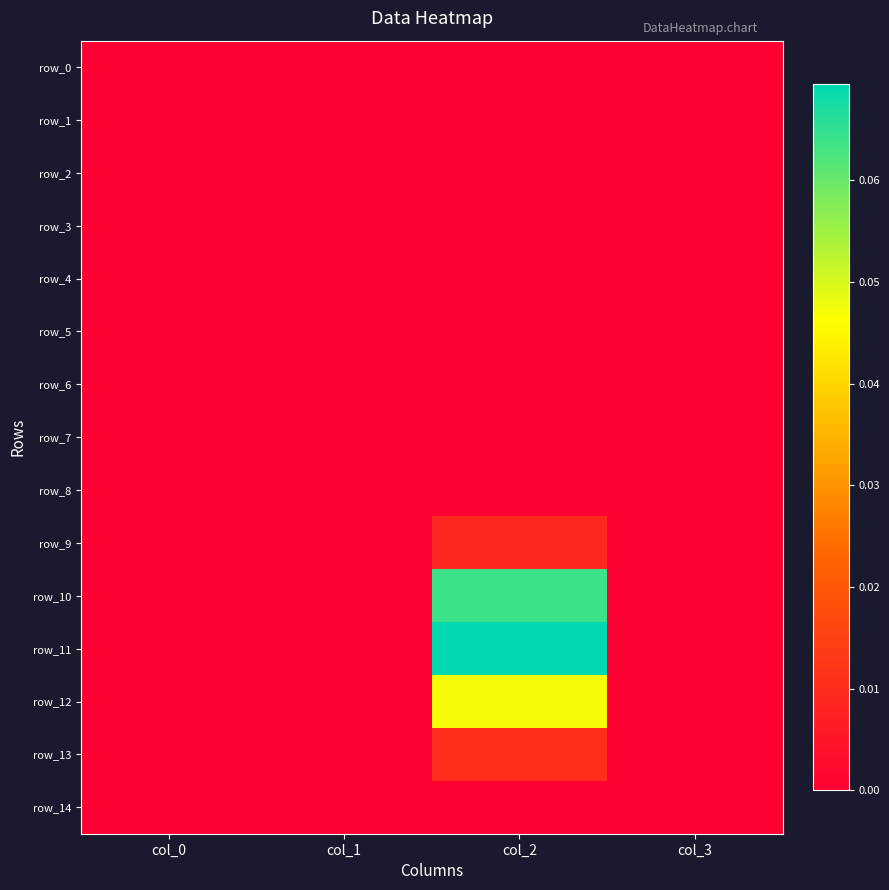

Which category has the highest value across all series?

col_2